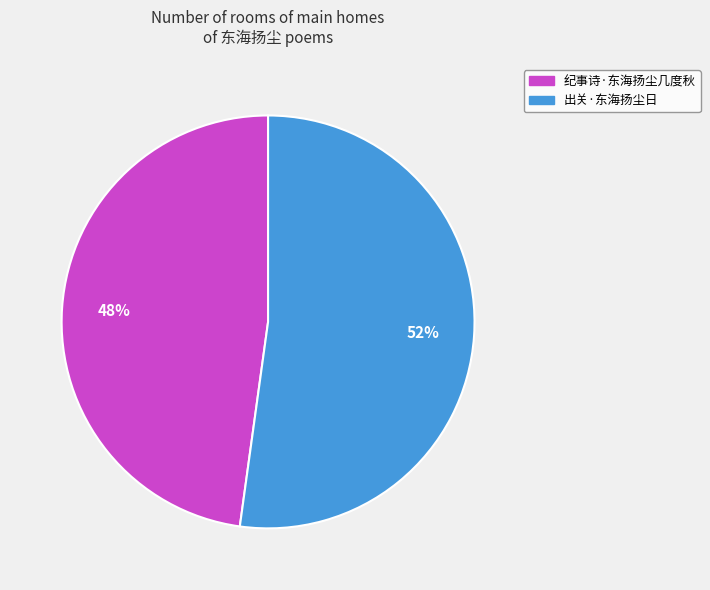

Does any single category account for the majority?

Yes